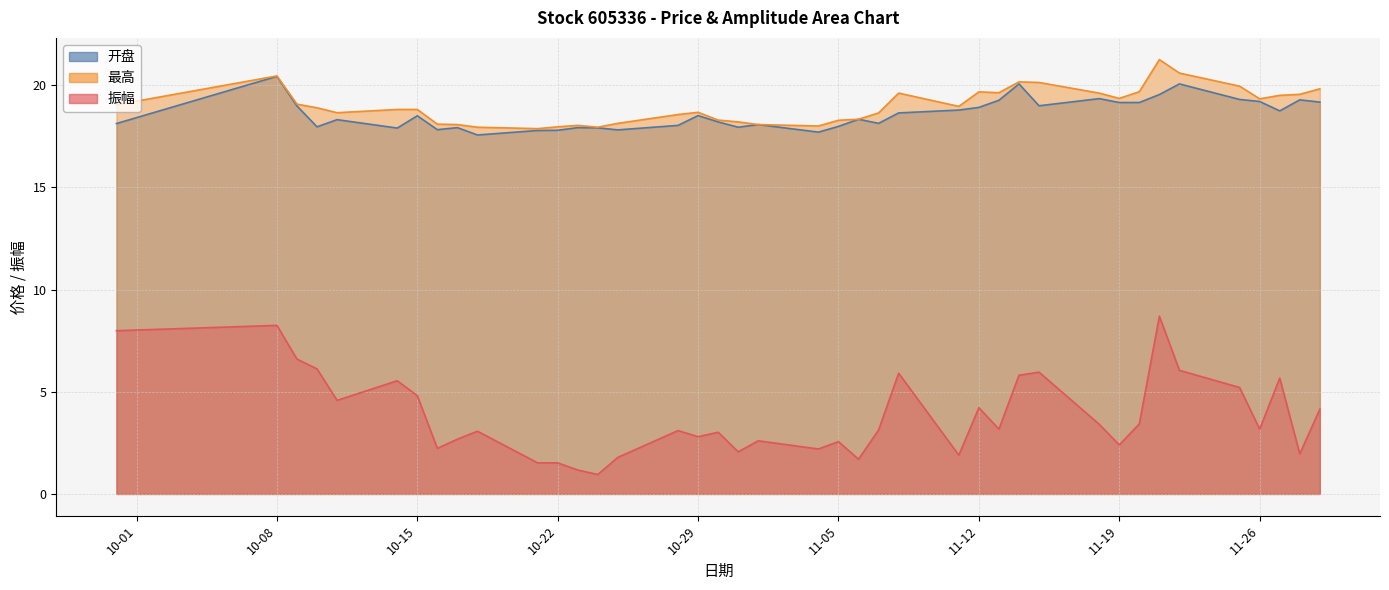

True or false: 开盘 and 振幅 intersect in this chart.

False